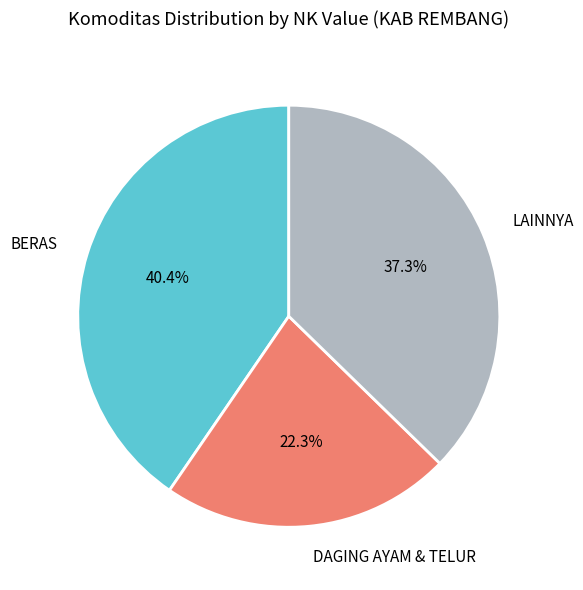

Which has a higher value, DAGING AYAM & TELUR or LAINNYA?

LAINNYA